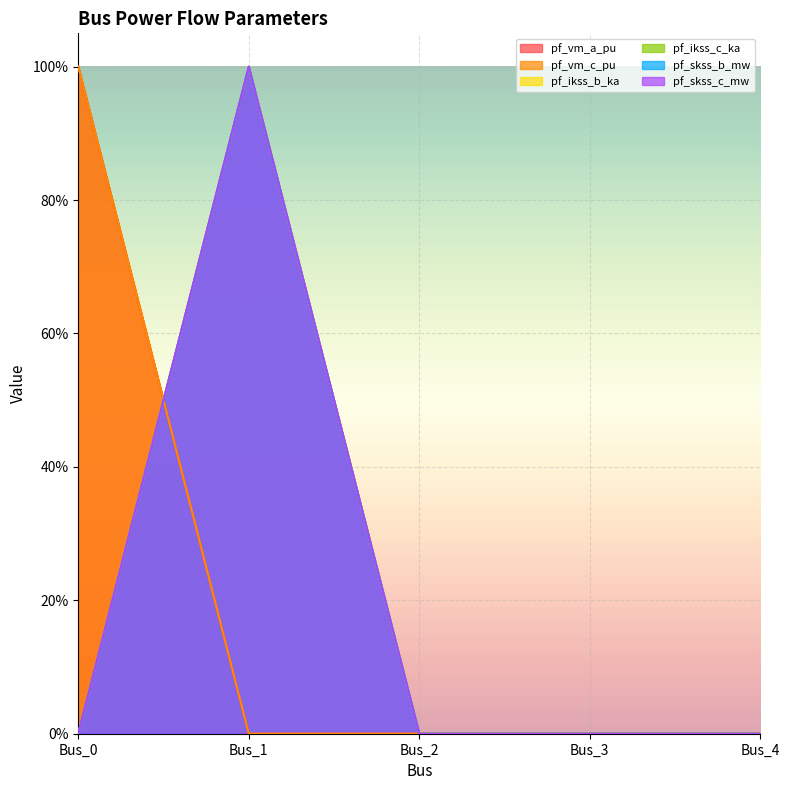

What are all the series names shown in the legend?

pf_vm_a_pu, pf_vm_c_pu, pf_ikss_b_ka, pf_ikss_c_ka, pf_skss_b_mw, pf_skss_c_mw